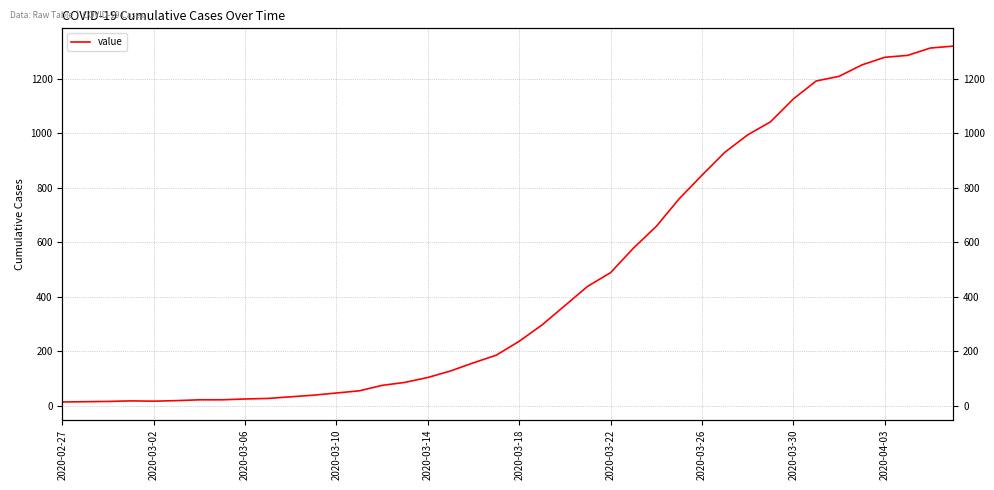

Is this an area chart (filled region under the line)?

No